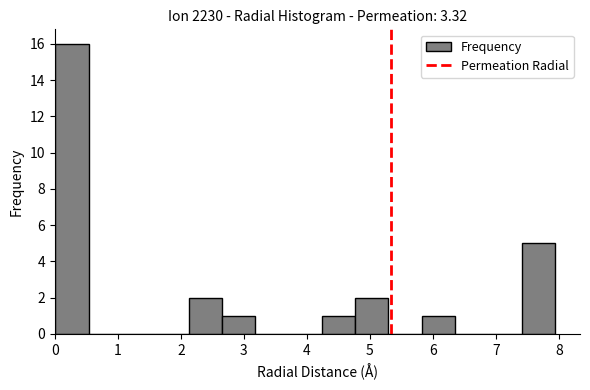

How tall is the bar that spans 4.8 to 5.3 on the x-axis? Neither the bar edges nor the heights are printed on the chart, so give them approximately, as read against the axes.

2